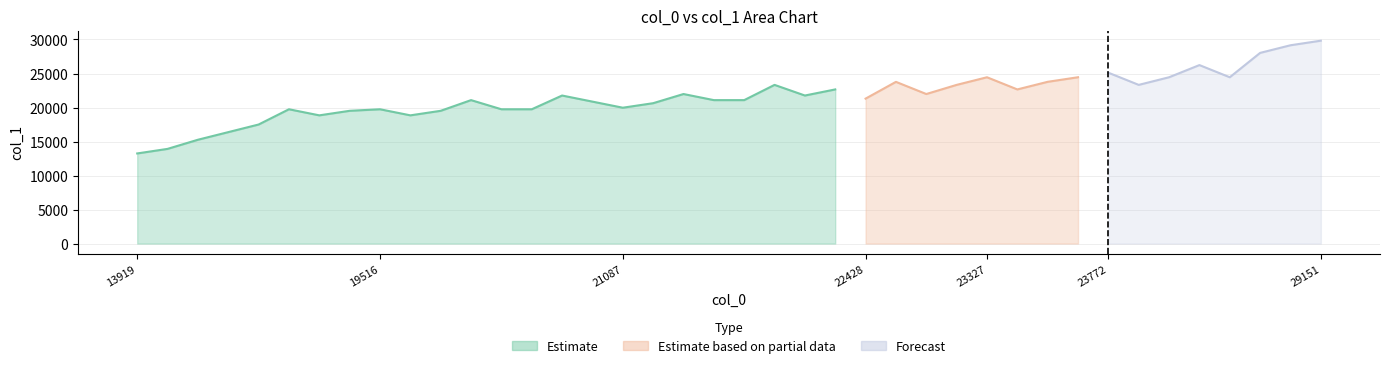

Reading right to left, list all the values displayed in this chart.

col_0: 39=13919	38=23327	37=23327	36=23327	35=23327	34=21087	33=21087	32=21087	31=21087	30=21983	29=21983	28=21983	27=21983	26=29151	25=15262	24=28030	23=16381	22=17501	21=26237	20=18620	19=18620	18=18620	17=25116	16=25116	15=19516	14=19516	13=19516	12=23772	11=23772	10=23772	9=20636	8=20636	7=20636	6=21308	5=21308	4=21308	3=22428	2=22428	1=22428	0=22428
col_1: 39=13248	38=24451	37=23779	36=22659	35=24448	34=19971	33=20867	32=21763	31=19743	30=22659	29=21763	28=23327	27=21087	26=29824	25=13919	24=29151	23=15262	22=16381	21=28030	20=18848	19=19743	18=17501	17=24448	16=26237	15=18848	14=19743	13=19516	12=24448	11=23327	10=25116	9=19743	8=21087	7=19516	6=21087	5=21983	4=20636	3=23327	2=21983	1=23772	0=21308